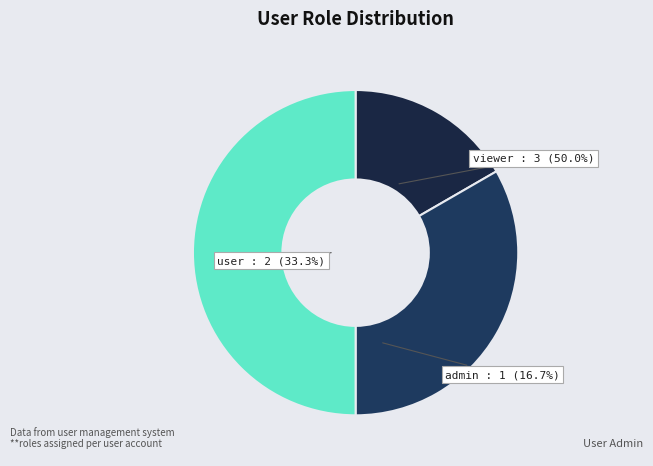

Count the number of slices in the pie.

3